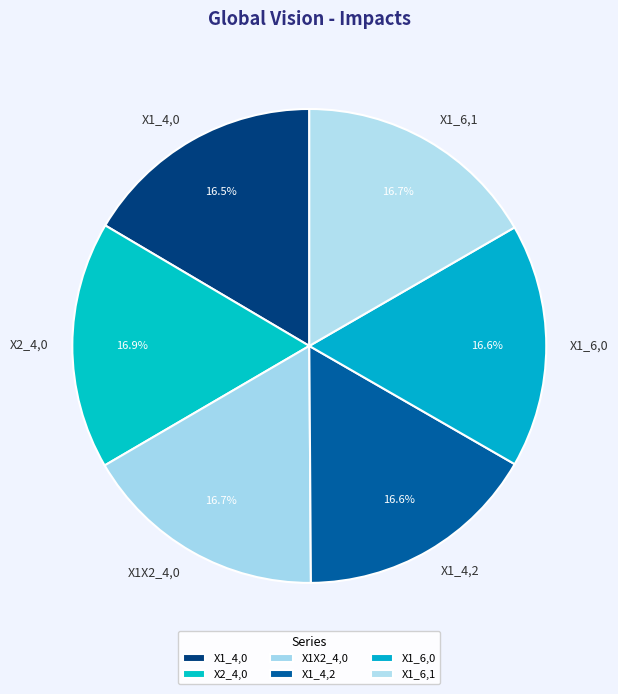

What is the ratio of the value at X1_4,0 to the value at X2_4,0?

1.0